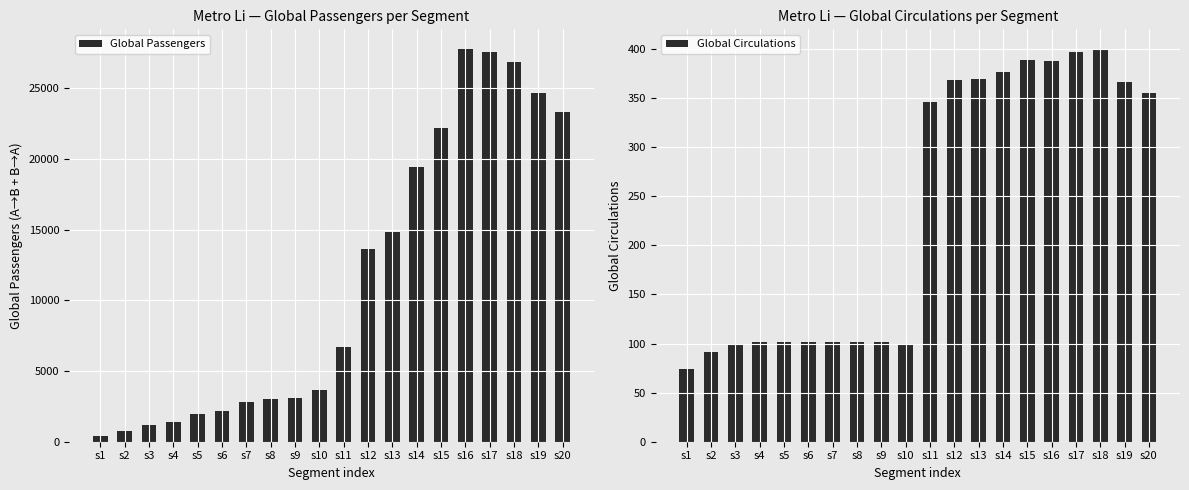

Rank the series at s17 from lowest to highest value.

Global Circulations, Global Passengers